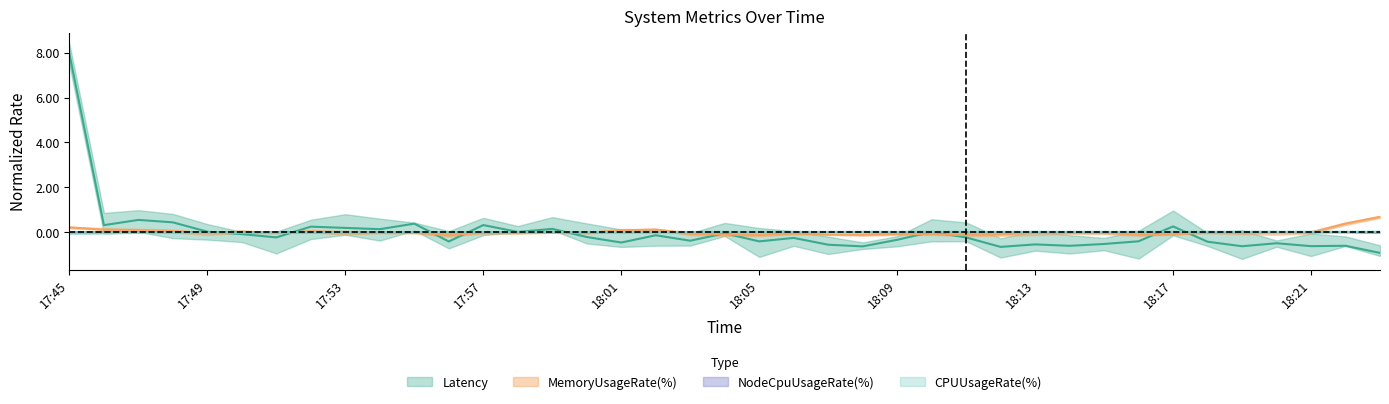

What is the highest value of the Latency series?

7.9